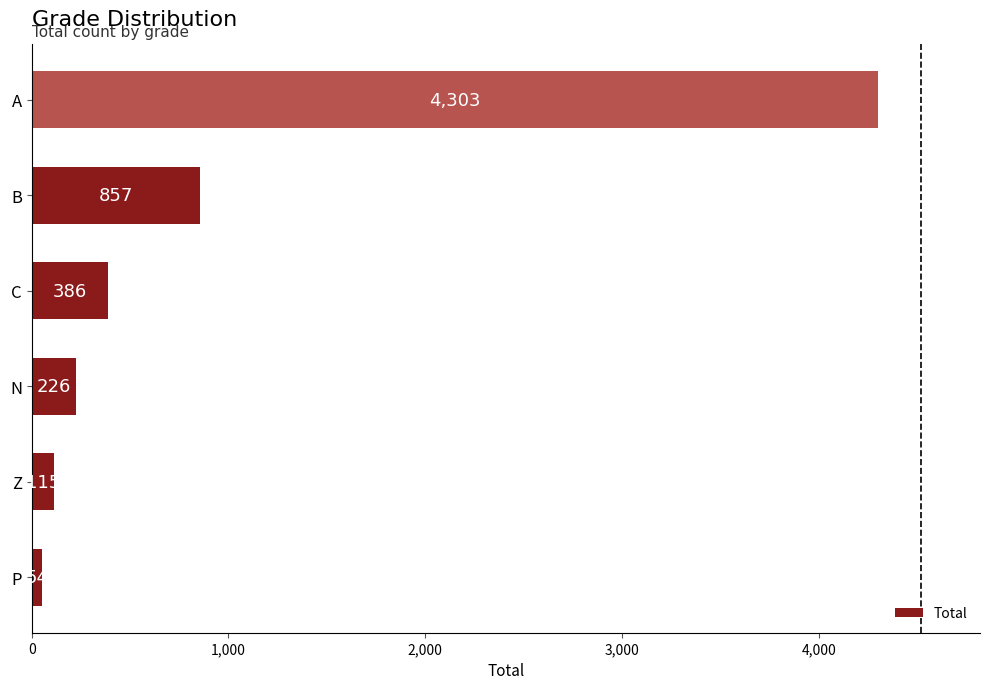

How many bars are there in total?

6